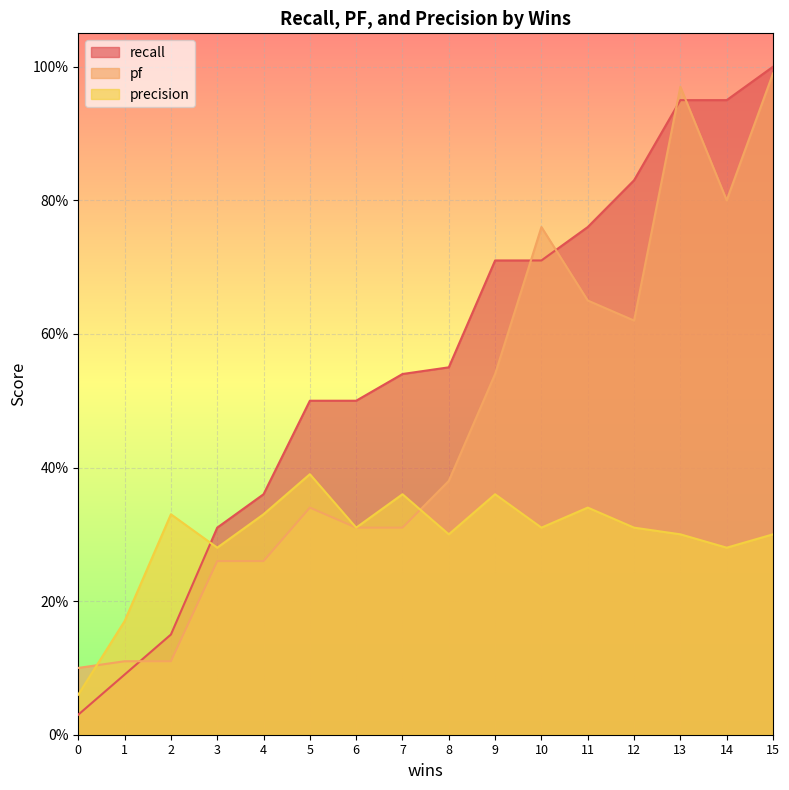

List the labels in order of precision value, largest first.

5, 7, 9, 11, 2, 4, 6, 10, 12, 8, 13, 15, 3, 14, 1, 0